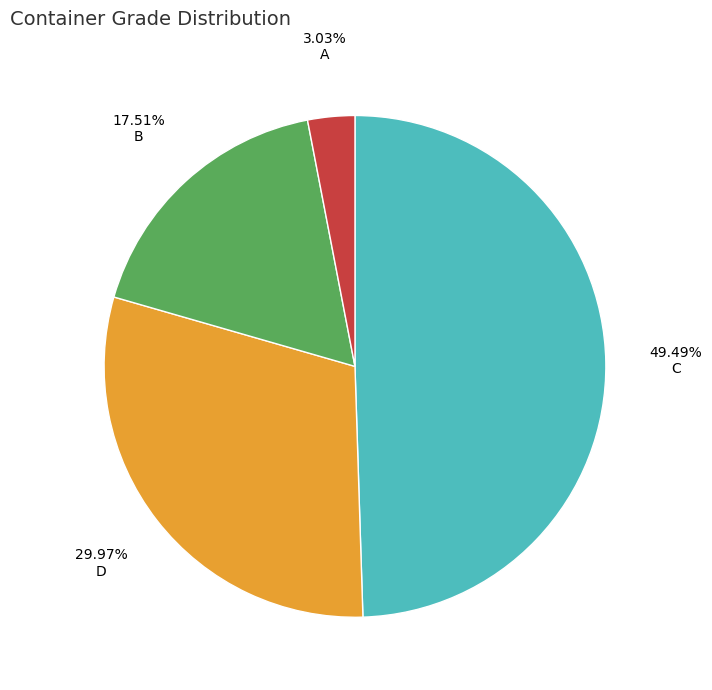

Does any single category account for the majority?

No